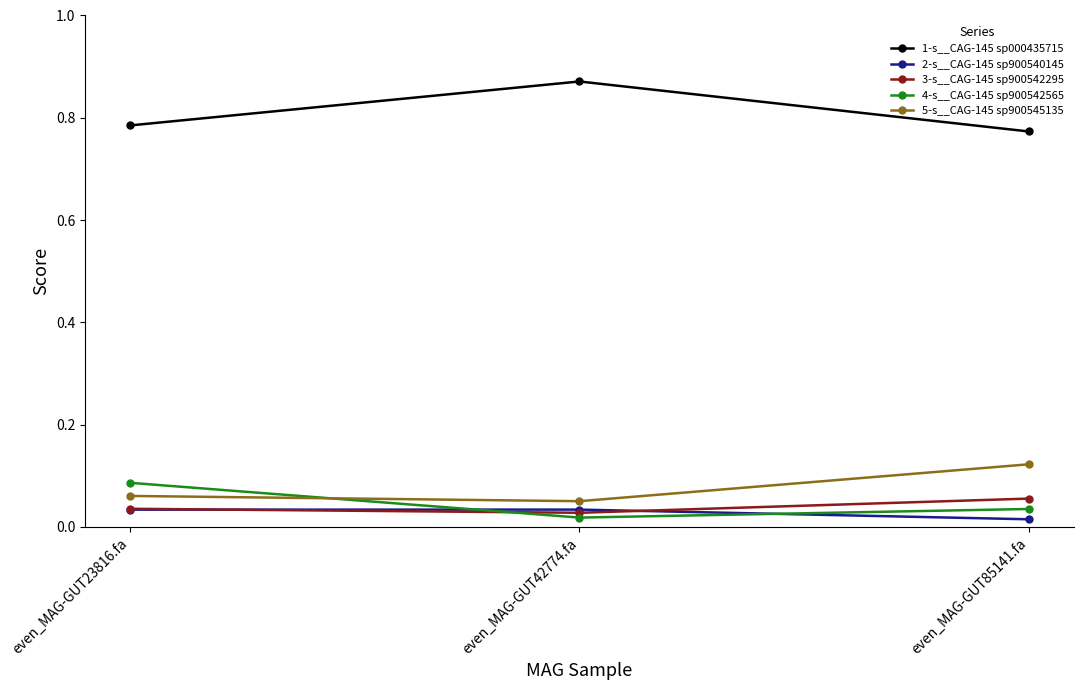

How many 1-s__CAG-145 sp000435715 values are between 0 and 1?

3